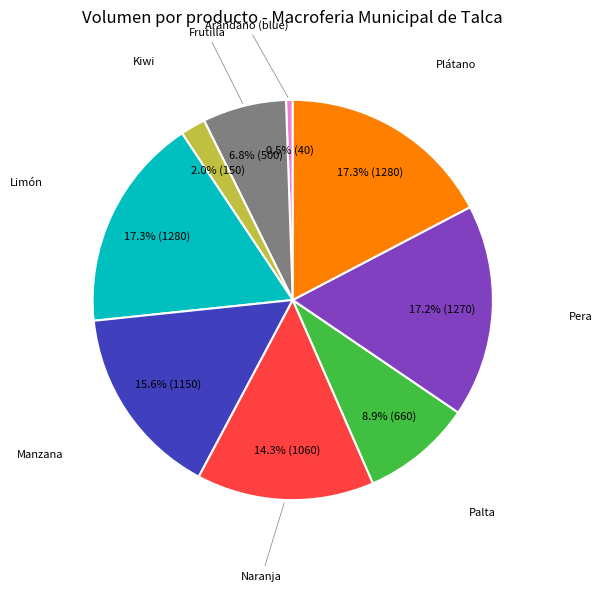

Does any single category account for the majority?

No